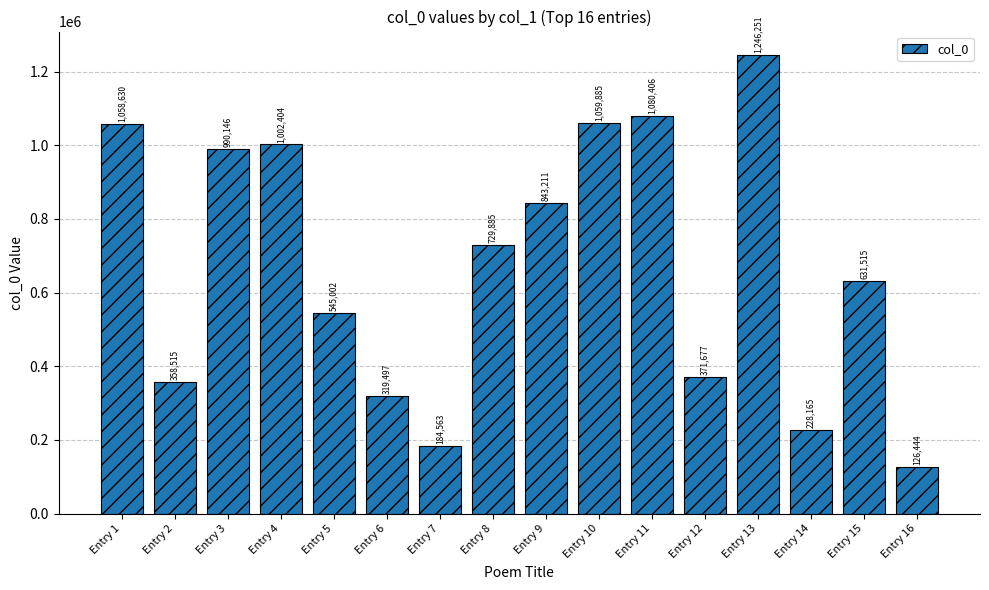

Which has a higher value, Entry 8 or Entry 2?

Entry 8